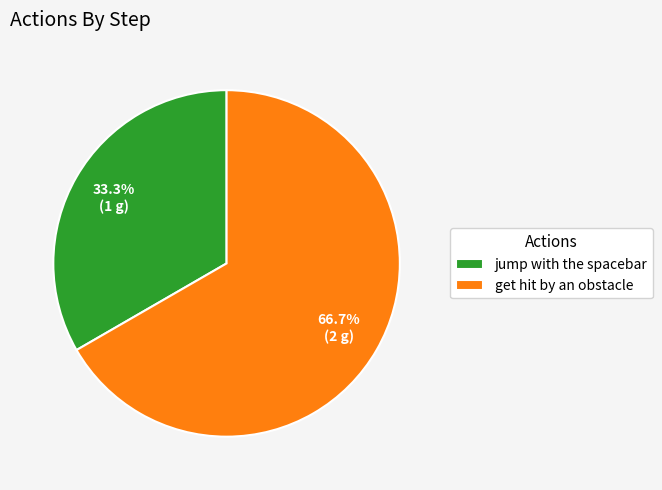

To the nearest percent, what is the combined percentage of get hit by an obstacle and jump with the spacebar?

100%